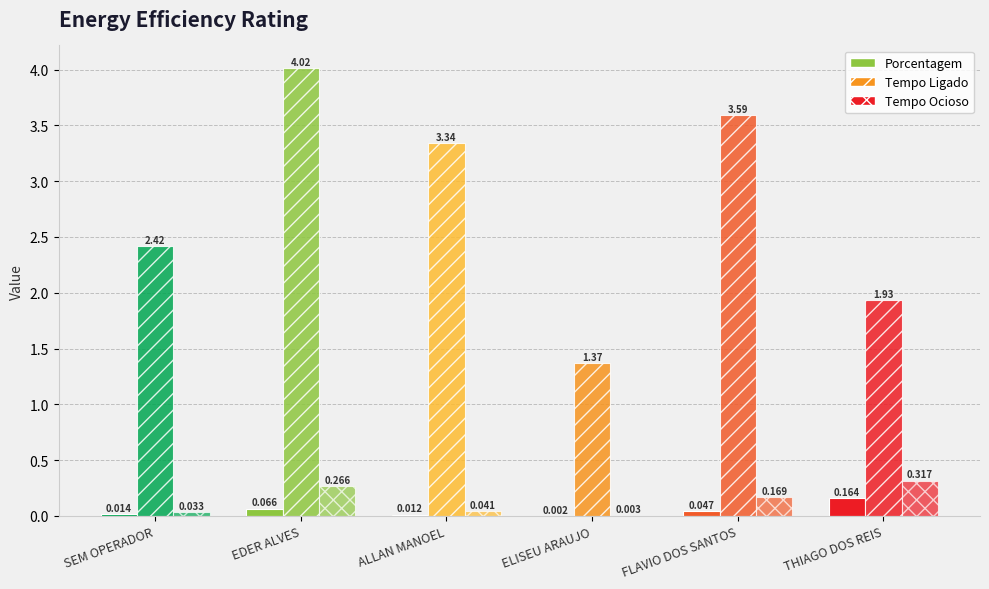

Reading right to left, extract all data points from this chart.

Porcentagem: 0.2	0.0	0.0	0.0	0.1	0.0
Tempo Ligado: 1.9	3.6	1.4	3.3	4.0	2.4
Tempo Ocioso: 0.3	0.2	0.0	0.0	0.3	0.0